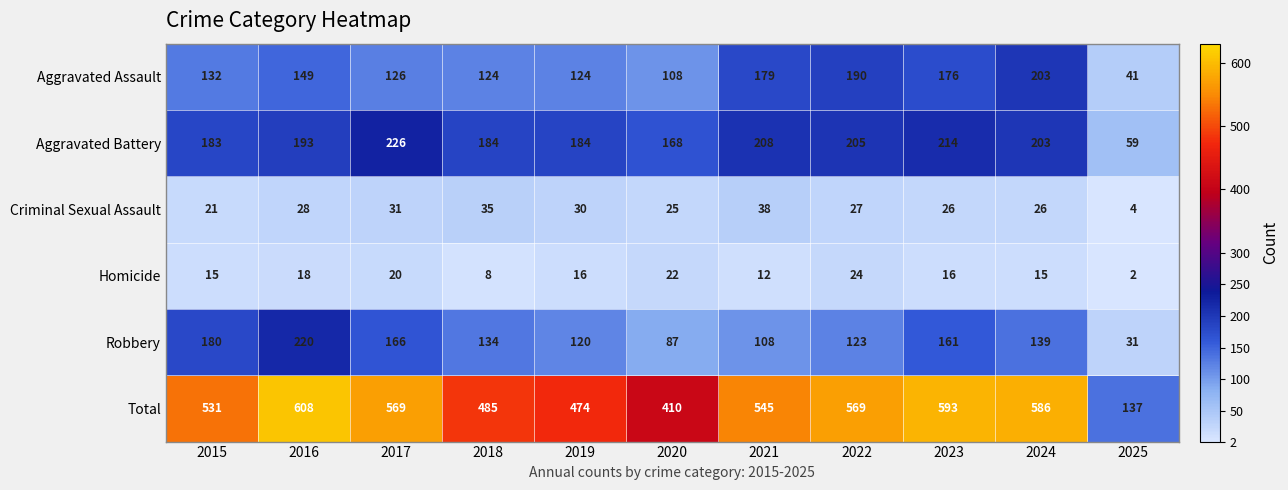

What is the highest value of the Robbery series?

220